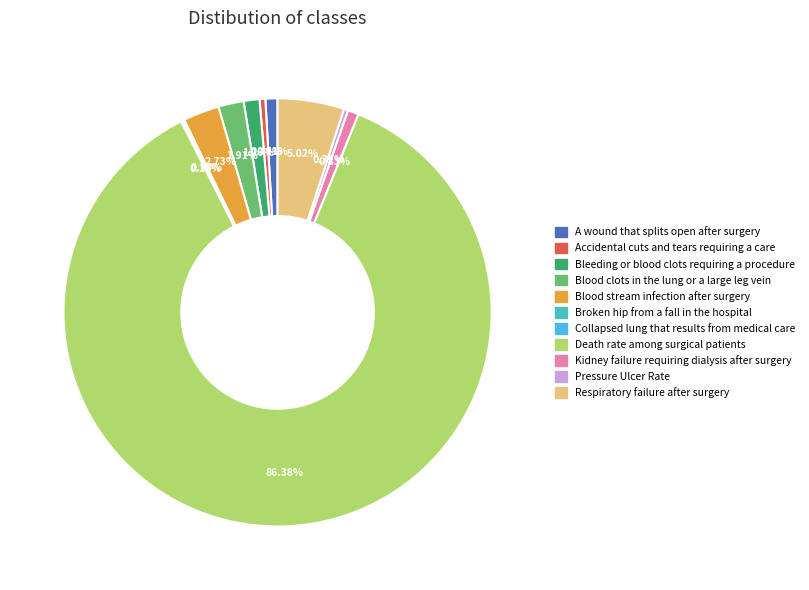

Does any single category account for the majority?

Yes